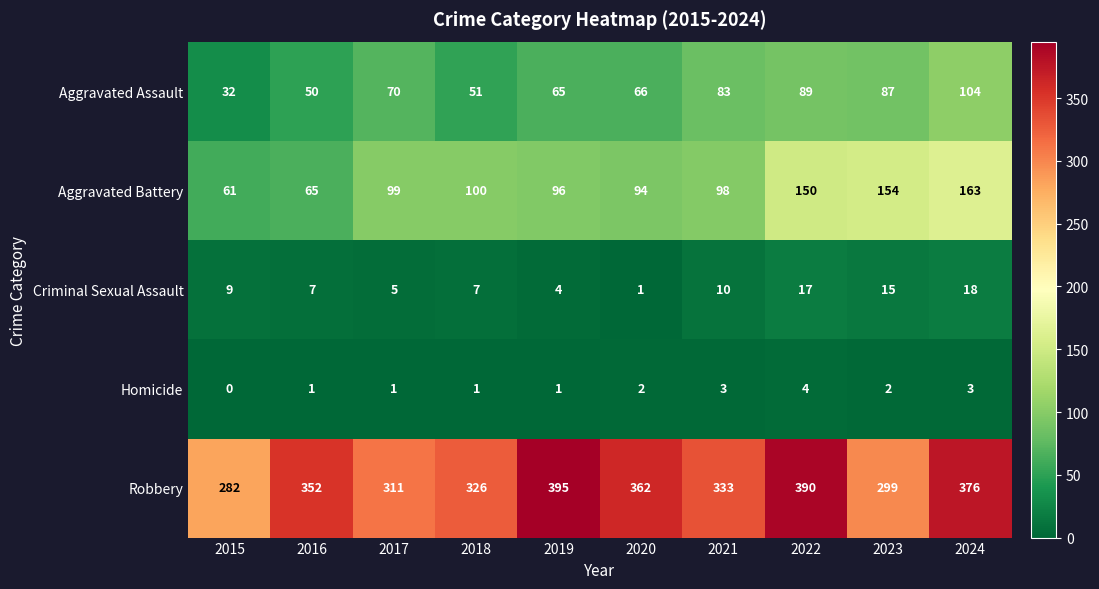

The value of Homicide at 2017 is 1. True or false?

True